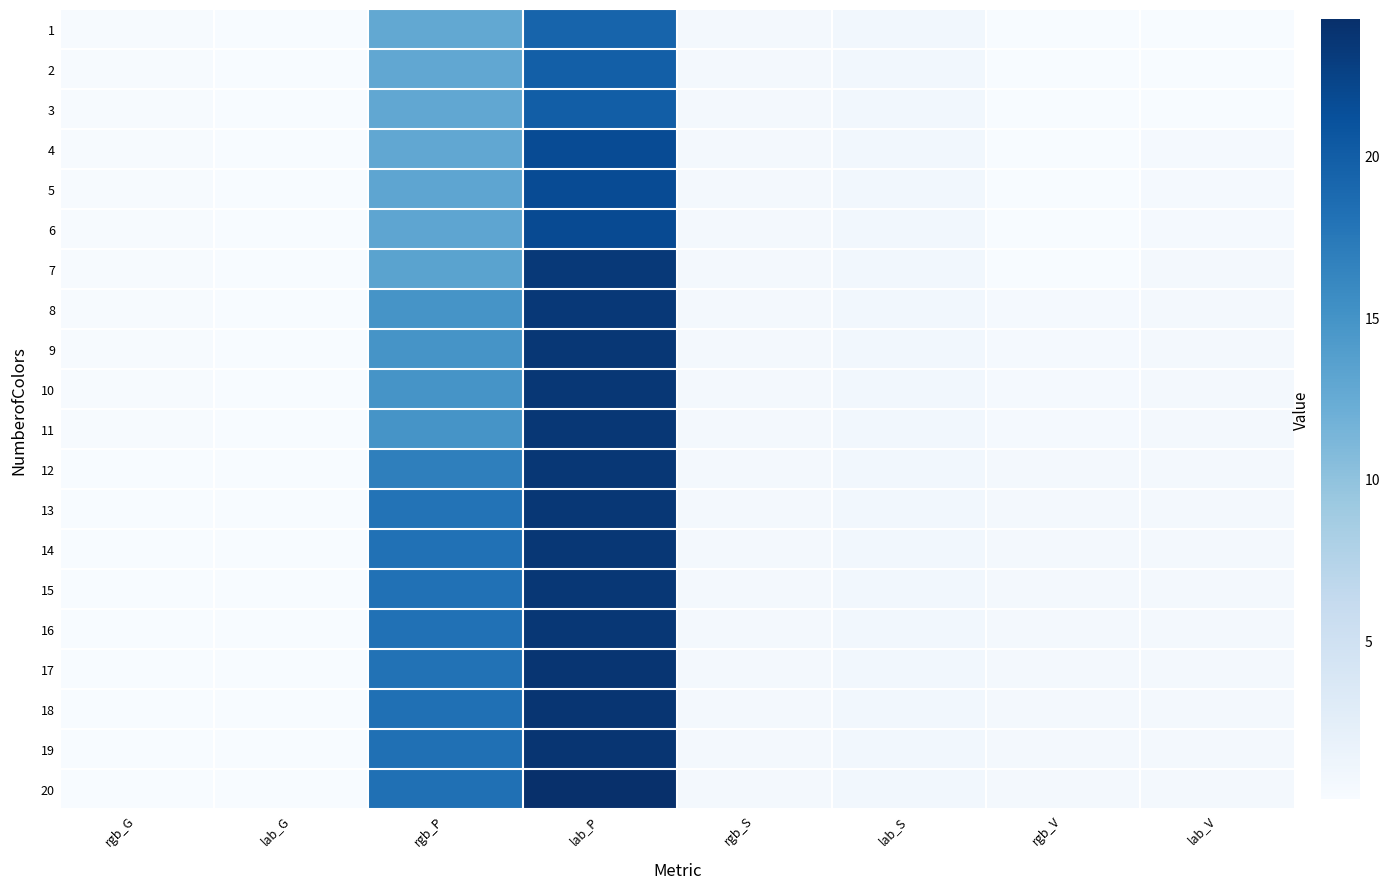

At rgb_G, list the series in order from smallest to largest.

14, 15, 16, 18, 19, 20, 13, 17, 12, 9, 10, 11, 8, 4, 5, 6, 1, 2, 3, 7